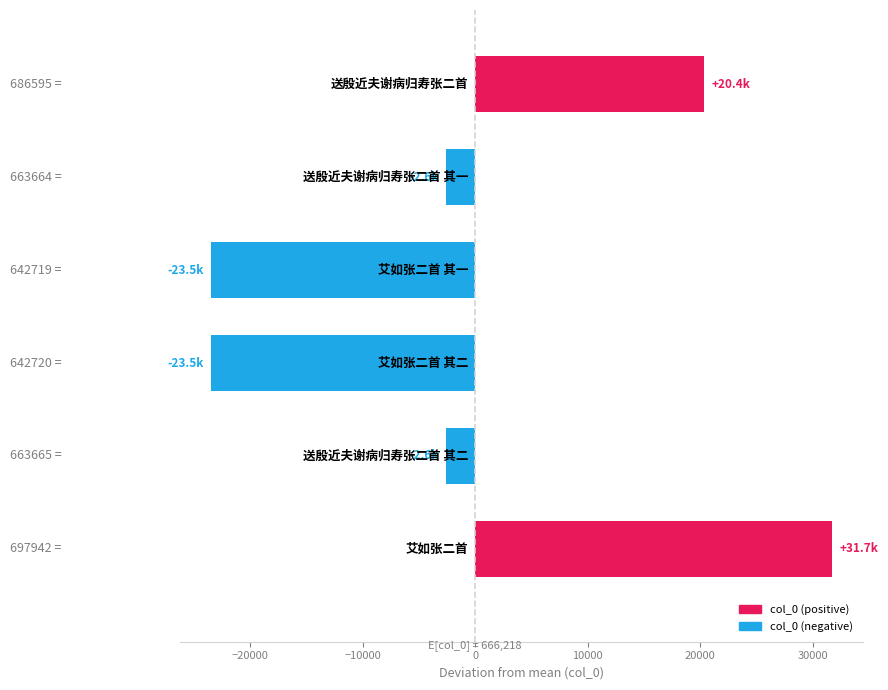

What is the difference between the maximum and minimum values?

55223.0